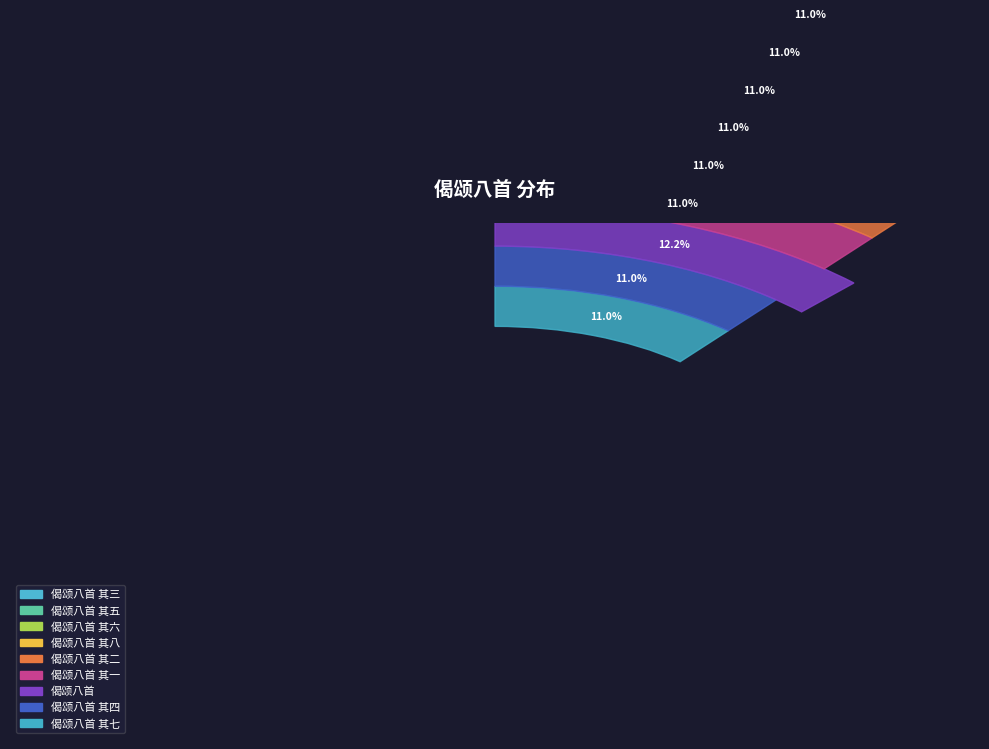

To the nearest percent, what is the difference between the 偈颂八首 其七 and 偈颂八首 slice percentages?

1%